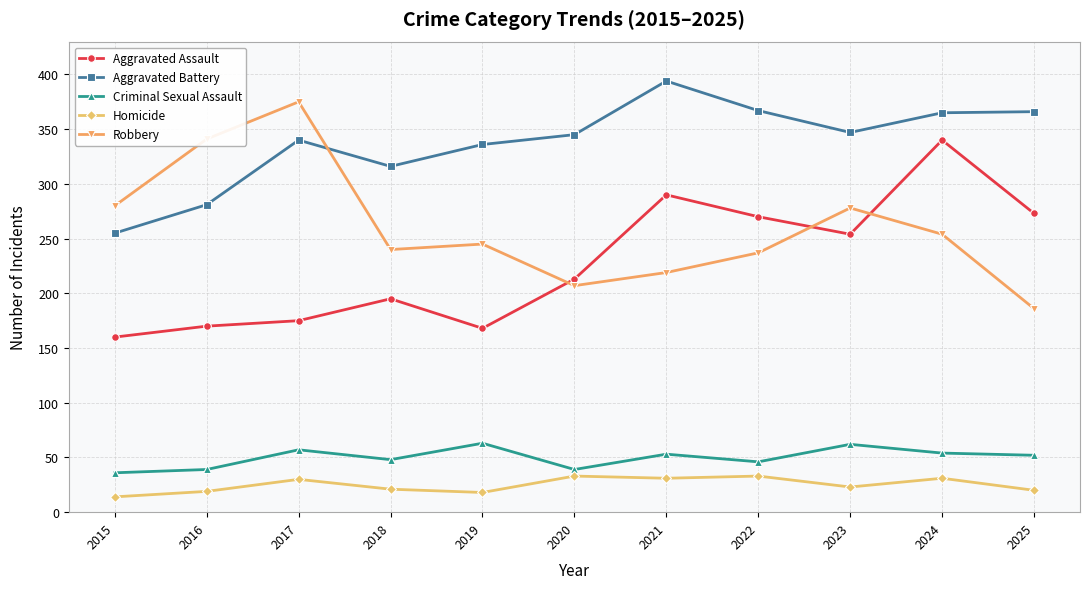

What is the highest value of the Criminal Sexual Assault series?

63